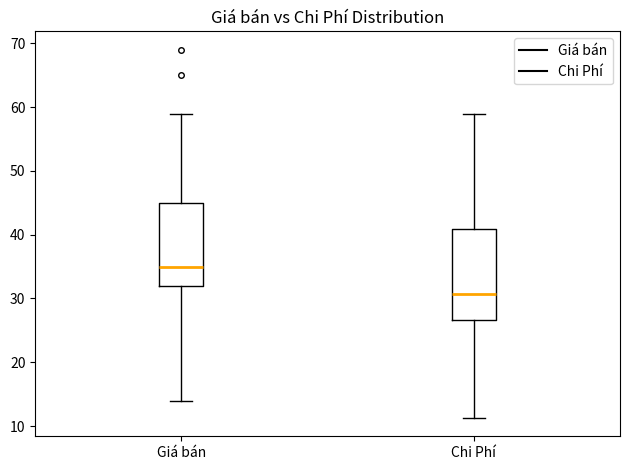

Where is the lower edge of the box for Chi Phí on the y-axis? The values are not printed on the chart, so give them approximately, as read against the axis.

27